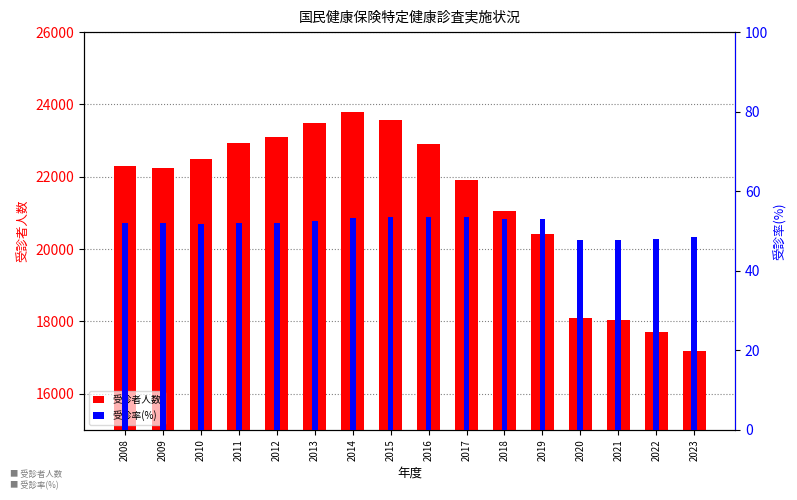

What is the difference between the maximum and second lowest values in the 受診率(%) series?

5.7